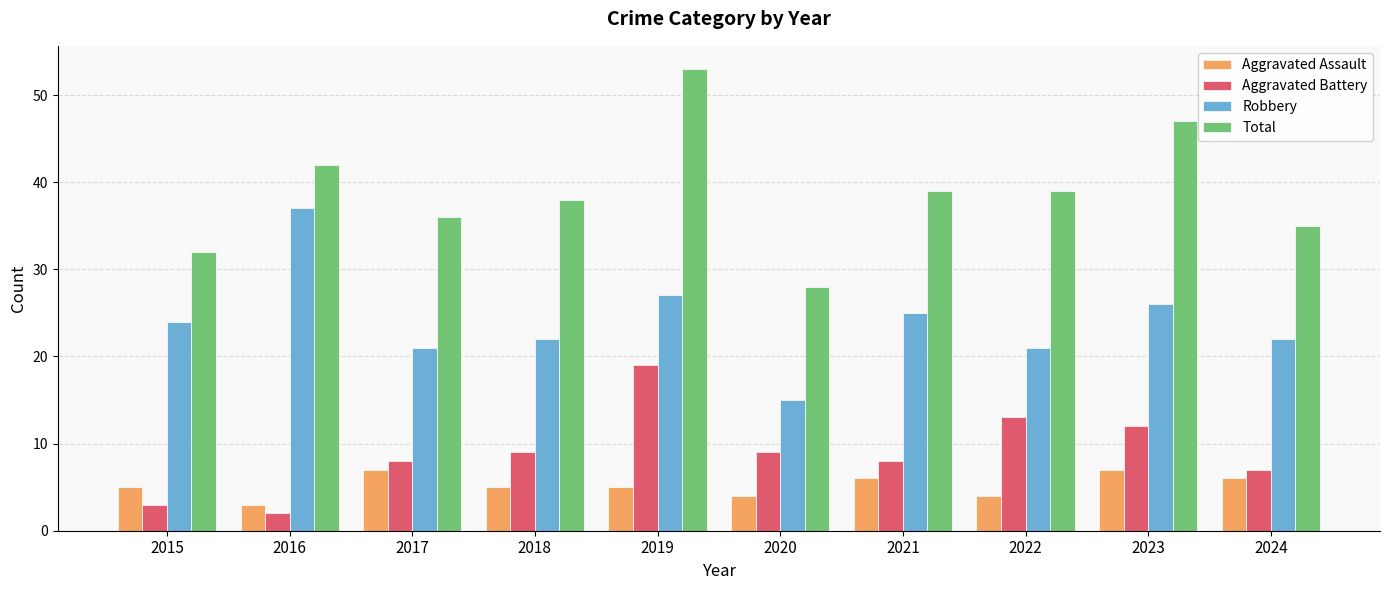

What is the maximum value for Total?

53